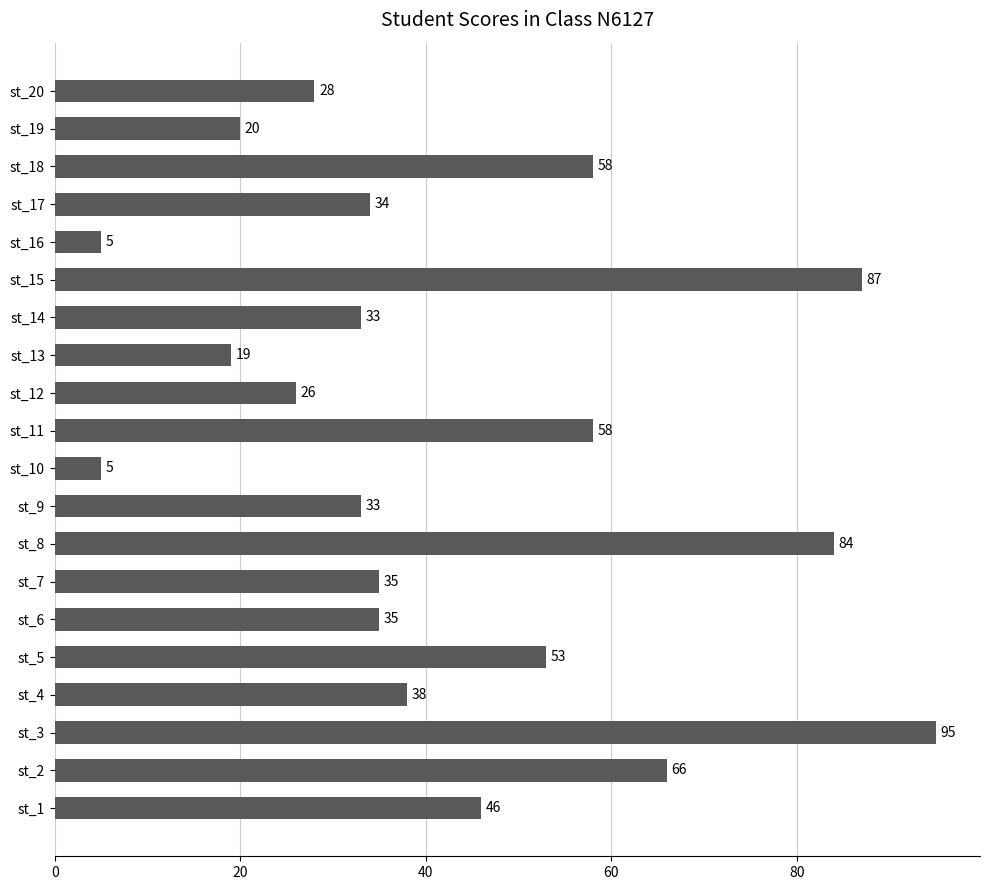

What is the difference between the maximum and second lowest values?

90